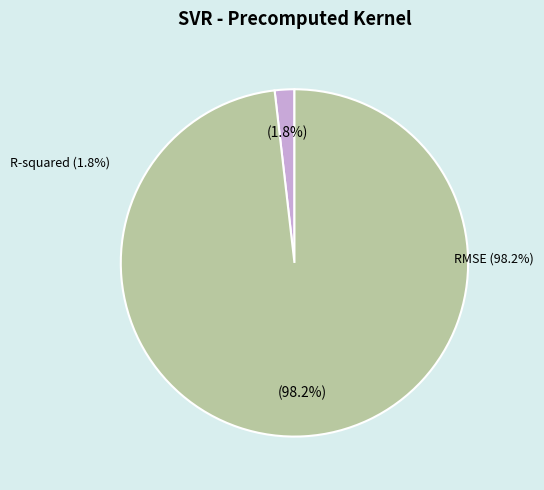

What percentage do R-squared and RMSE together represent?

100.0%